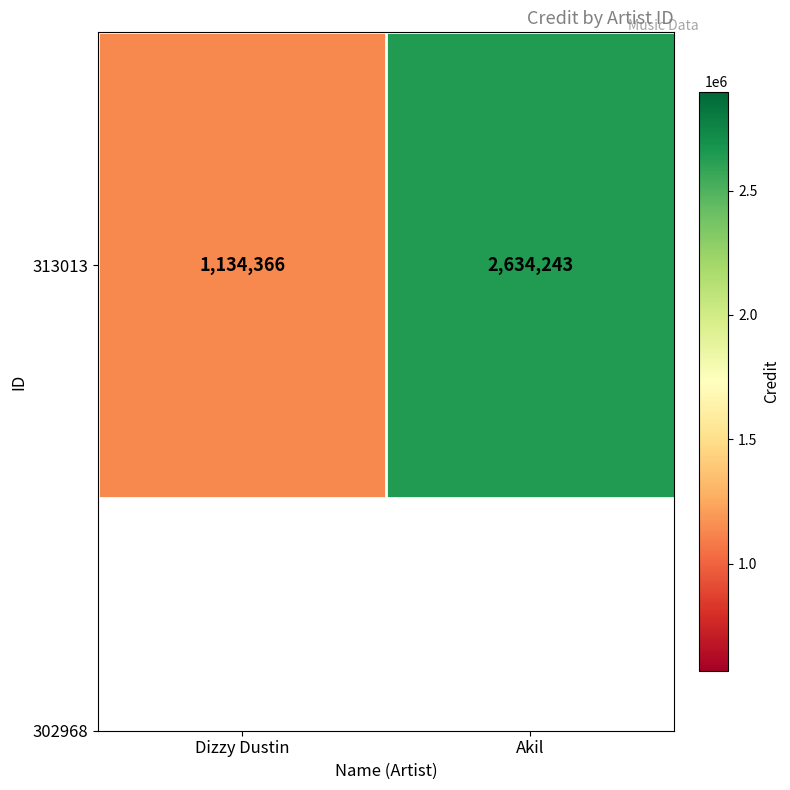

Rank the categories by value from highest to lowest.

Akil, Dizzy Dustin